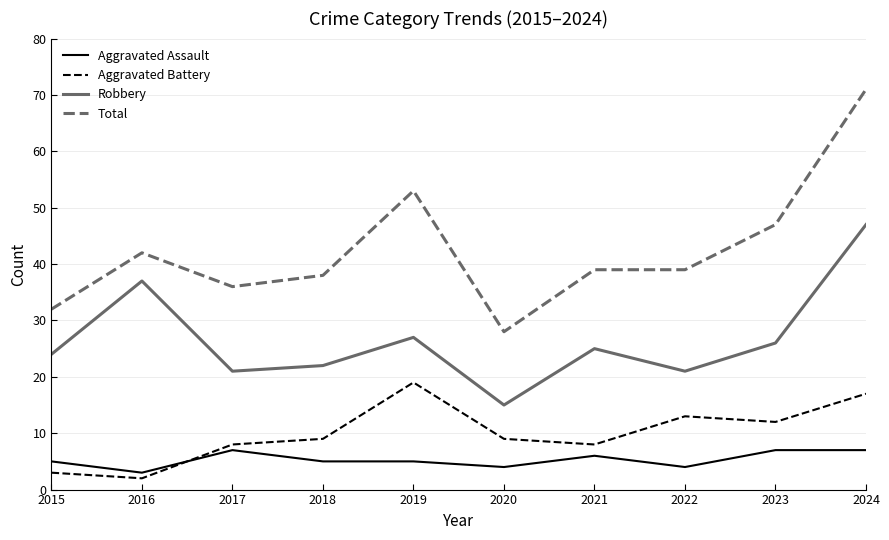

At which category does Aggravated Battery reach its first local valley?

2016